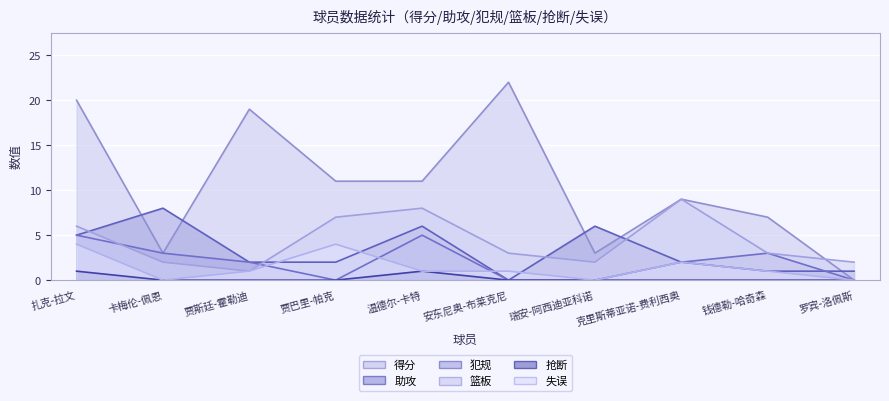

True or false: 助攻 and 抢断 intersect in this chart.

False